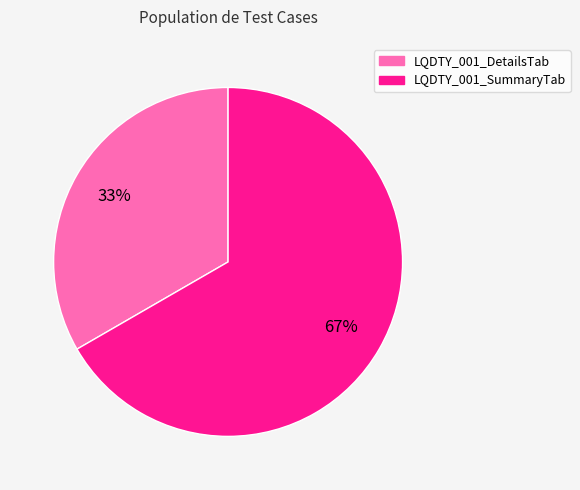

To the nearest percent, what portion does LQDTY_001_DetailsTab represent?

33%